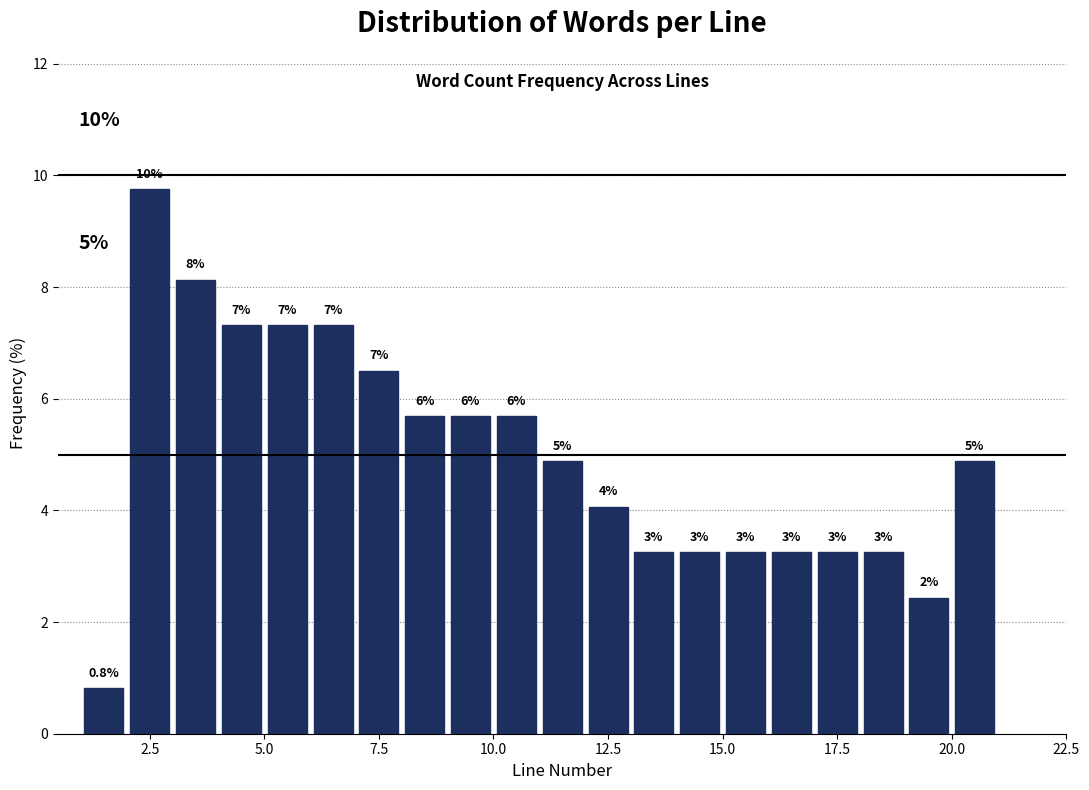

Around what value on the x-axis is the tallest bar? Give the approximate position of its centre, as read against the axis.

2.5